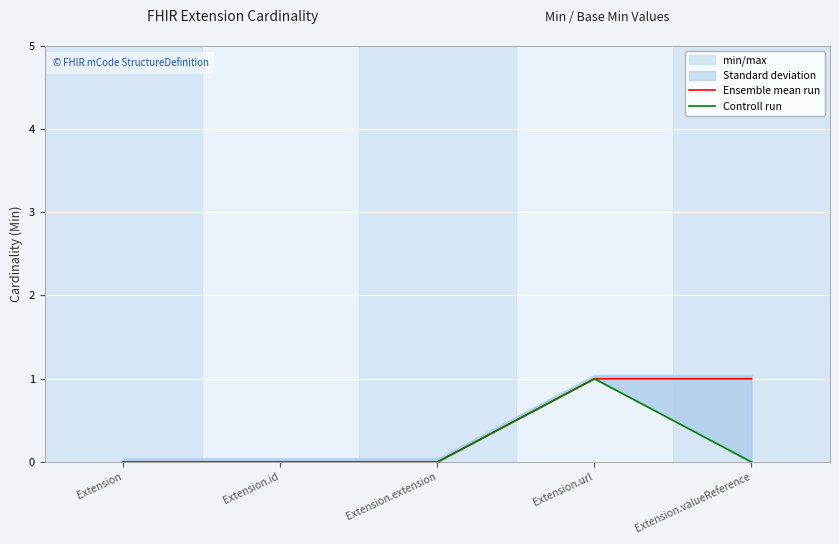

Where is the first local maximum for Controll run?

Extension.url